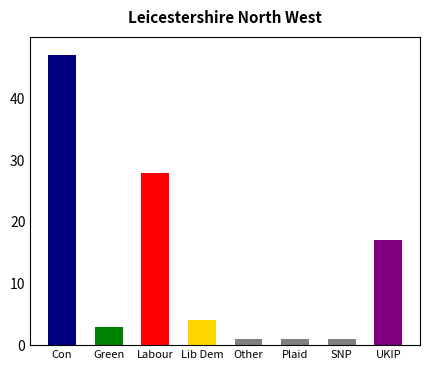

How many data points are less than 4?

4